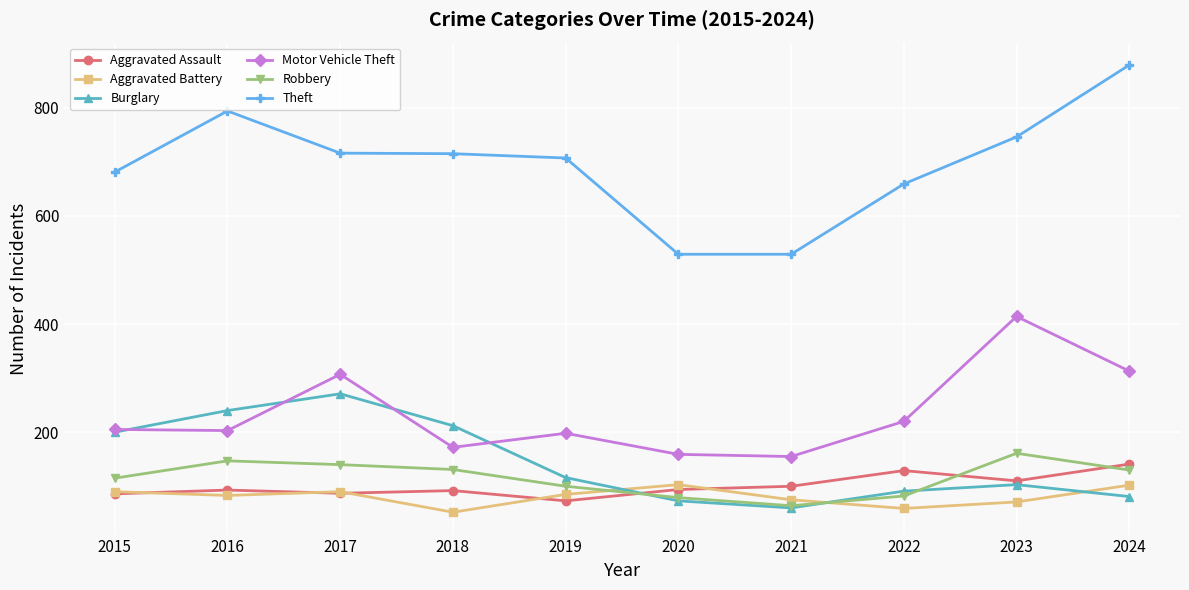

How many categories are shown in the chart?

10